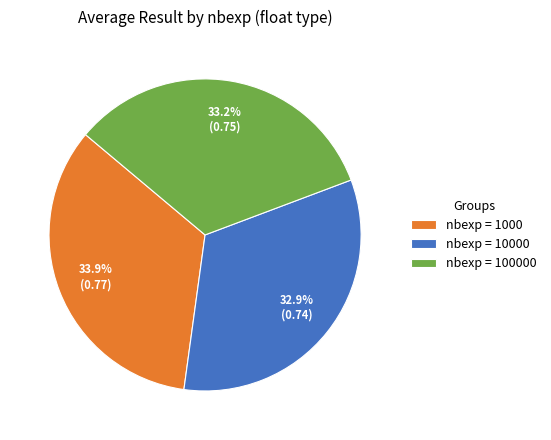

Do nbexp = 1000 and nbexp = 10000 together represent more than half of the pie?

Yes